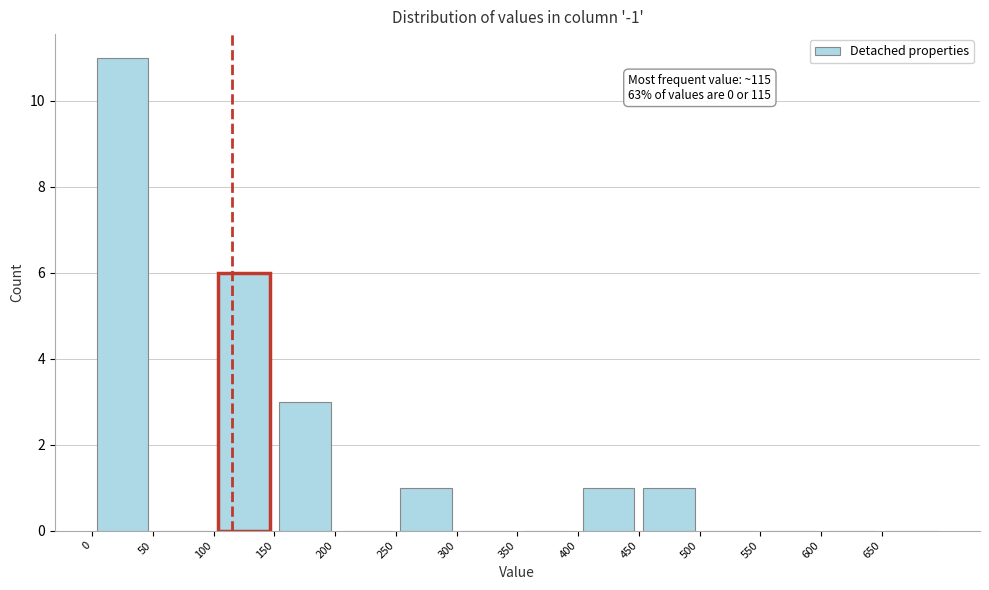

Which range on the x-axis has the tallest bar?

0 to 50